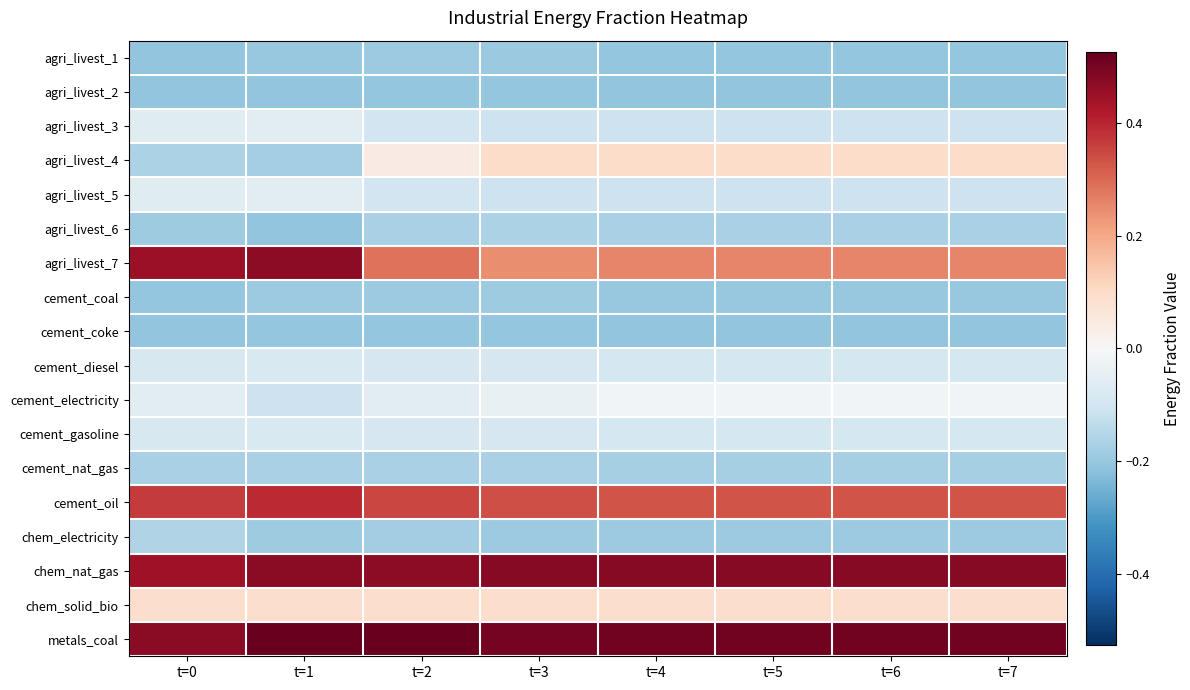

Reading left to right, transcribe all the data shown in this chart.

agri_livest_1: t=0=-0.2	t=1=-0.2	t=2=-0.2	t=3=-0.2	t=4=-0.2	t=5=-0.2	t=6=-0.2	t=7=-0.2
agri_livest_2: t=0=-0.2	t=1=-0.2	t=2=-0.2	t=3=-0.2	t=4=-0.2	t=5=-0.2	t=6=-0.2	t=7=-0.2
agri_livest_3: t=0=-0.1	t=1=-0.1	t=2=-0.1	t=3=-0.1	t=4=-0.1	t=5=-0.1	t=6=-0.1	t=7=-0.1
agri_livest_4: t=0=-0.2	t=1=-0.2	t=2=0.0	t=3=0.1	t=4=0.1	t=5=0.1	t=6=0.1	t=7=0.1
agri_livest_5: t=0=-0.1	t=1=-0.1	t=2=-0.1	t=3=-0.1	t=4=-0.1	t=5=-0.1	t=6=-0.1	t=7=-0.1
agri_livest_6: t=0=-0.2	t=1=-0.2	t=2=-0.2	t=3=-0.2	t=4=-0.2	t=5=-0.2	t=6=-0.2	t=7=-0.2
agri_livest_7: t=0=0.5	t=1=0.5	t=2=0.3	t=3=0.2	t=4=0.3	t=5=0.3	t=6=0.3	t=7=0.3
cement_coal: t=0=-0.2	t=1=-0.2	t=2=-0.2	t=3=-0.2	t=4=-0.2	t=5=-0.2	t=6=-0.2	t=7=-0.2
cement_coke: t=0=-0.2	t=1=-0.2	t=2=-0.2	t=3=-0.2	t=4=-0.2	t=5=-0.2	t=6=-0.2	t=7=-0.2
cement_diesel: t=0=-0.1	t=1=-0.1	t=2=-0.1	t=3=-0.1	t=4=-0.1	t=5=-0.1	t=6=-0.1	t=7=-0.1
cement_electricity: t=0=-0.1	t=1=-0.1	t=2=-0.1	t=3=-0.0	t=4=-0.0	t=5=-0.0	t=6=-0.0	t=7=-0.0
cement_gasoline: t=0=-0.1	t=1=-0.1	t=2=-0.1	t=3=-0.1	t=4=-0.1	t=5=-0.1	t=6=-0.1	t=7=-0.1
cement_nat_gas: t=0=-0.2	t=1=-0.2	t=2=-0.2	t=3=-0.2	t=4=-0.2	t=5=-0.2	t=6=-0.2	t=7=-0.2
cement_oil: t=0=0.4	t=1=0.4	t=2=0.3	t=3=0.3	t=4=0.3	t=5=0.3	t=6=0.3	t=7=0.3
chem_electricity: t=0=-0.2	t=1=-0.2	t=2=-0.2	t=3=-0.2	t=4=-0.2	t=5=-0.2	t=6=-0.2	t=7=-0.2
chem_nat_gas: t=0=0.4	t=1=0.5	t=2=0.5	t=3=0.5	t=4=0.5	t=5=0.5	t=6=0.5	t=7=0.5
chem_solid_bio: t=0=0.1	t=1=0.1	t=2=0.1	t=3=0.1	t=4=0.1	t=5=0.1	t=6=0.1	t=7=0.1
metals_coal: t=0=0.5	t=1=0.5	t=2=0.5	t=3=0.5	t=4=0.5	t=5=0.5	t=6=0.5	t=7=0.5